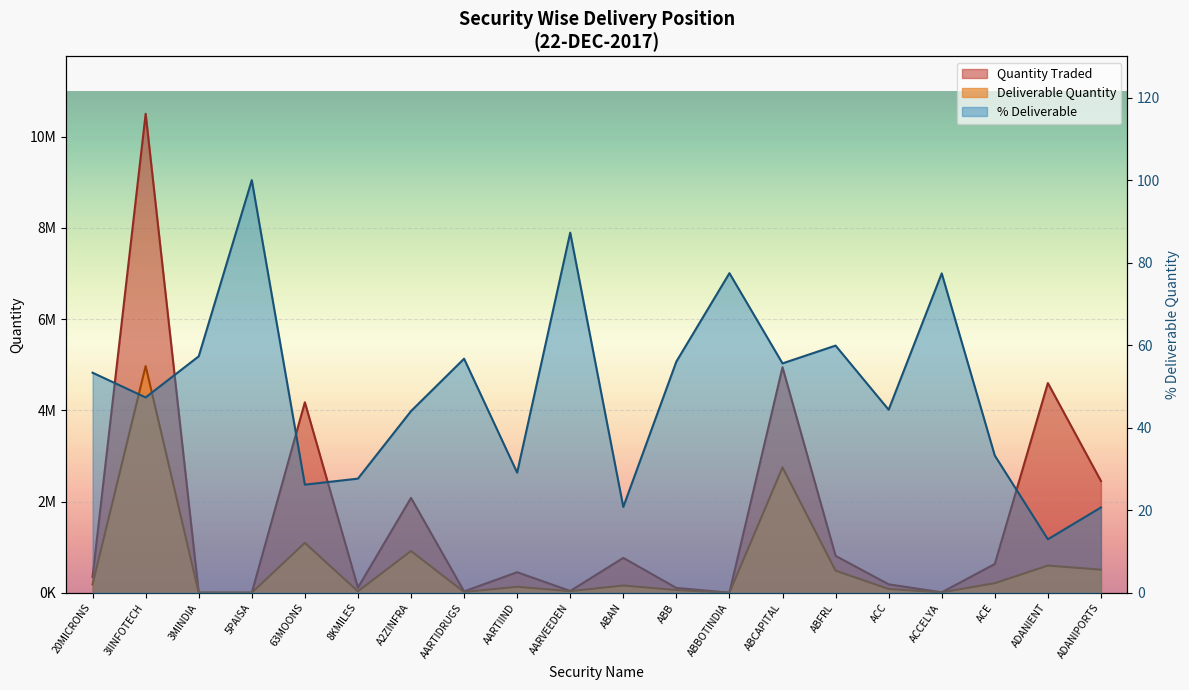

List the labels in order of Deliverable Quantity value, largest first.

3IINFOTECH, ABCAPITAL, 63MOONS, A2ZINFRA, ADANIENT, ADANIPORTS, ABFRL, ACE, 20MICRONS, ABAN, AARTIIND, ACC, ABB, AARVEEDEN, 8KMILES, AARTIDRUGS, ACCELYA, 3MINDIA, 5PAISA, ABBOTINDIA